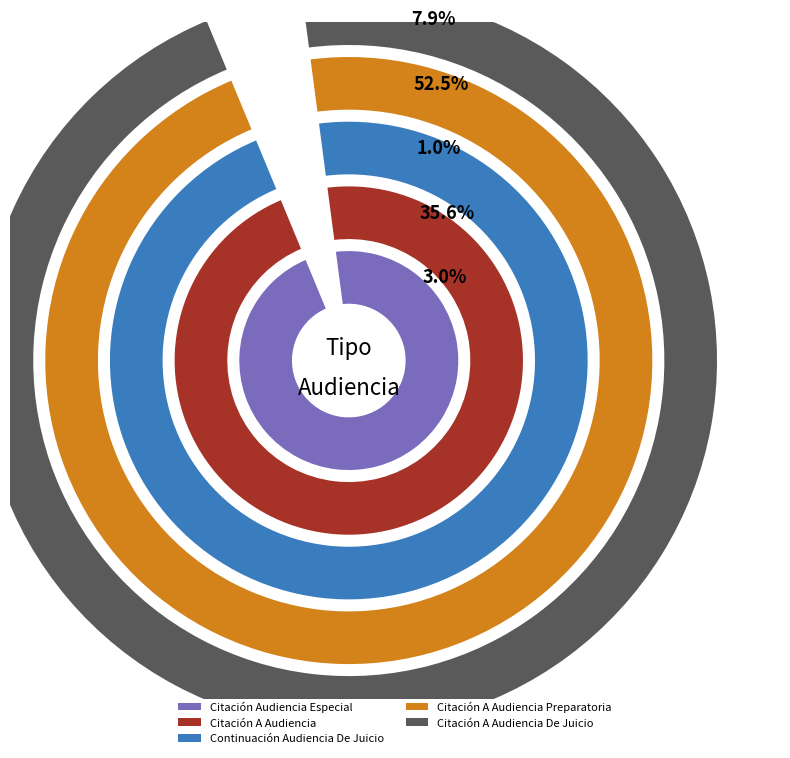

Is the sum of Citación A Audiencia De Juicio and Citación Audiencia Especial greater than half?

No